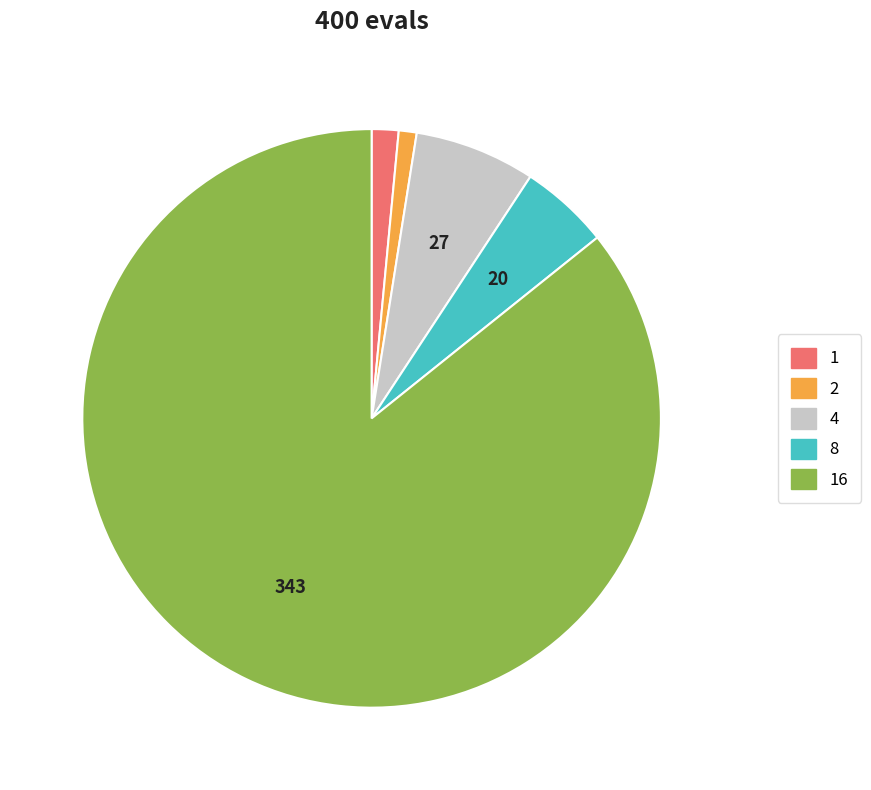

True or false: 4 accounts for 22% of the total.

False